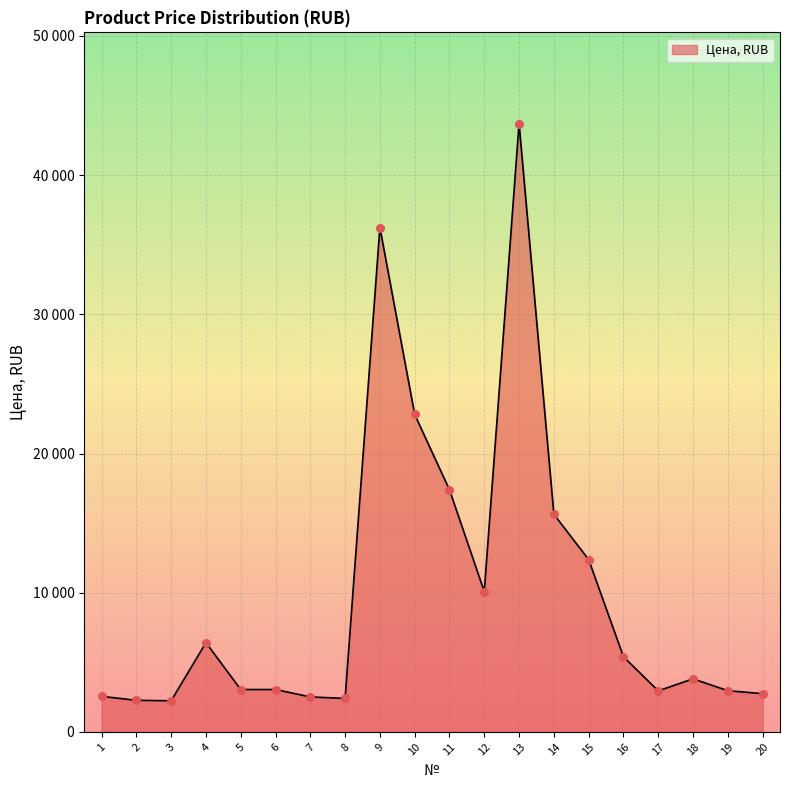

Between 20 and 14, which is larger?

14